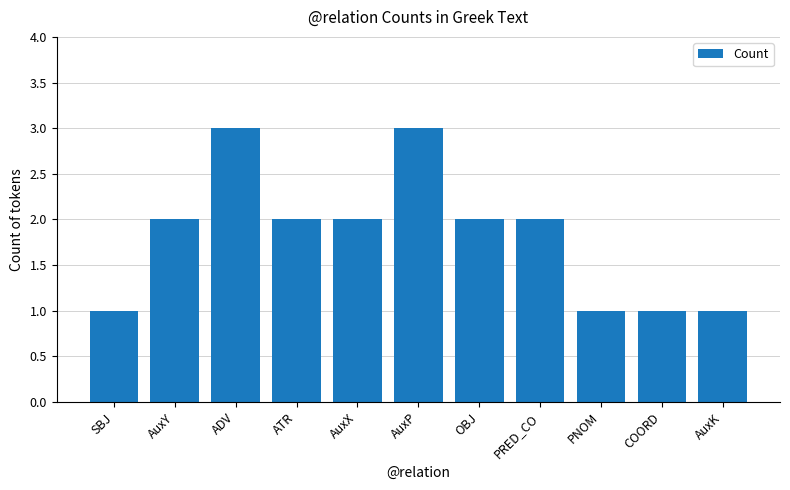

What is the sum of all values?

20